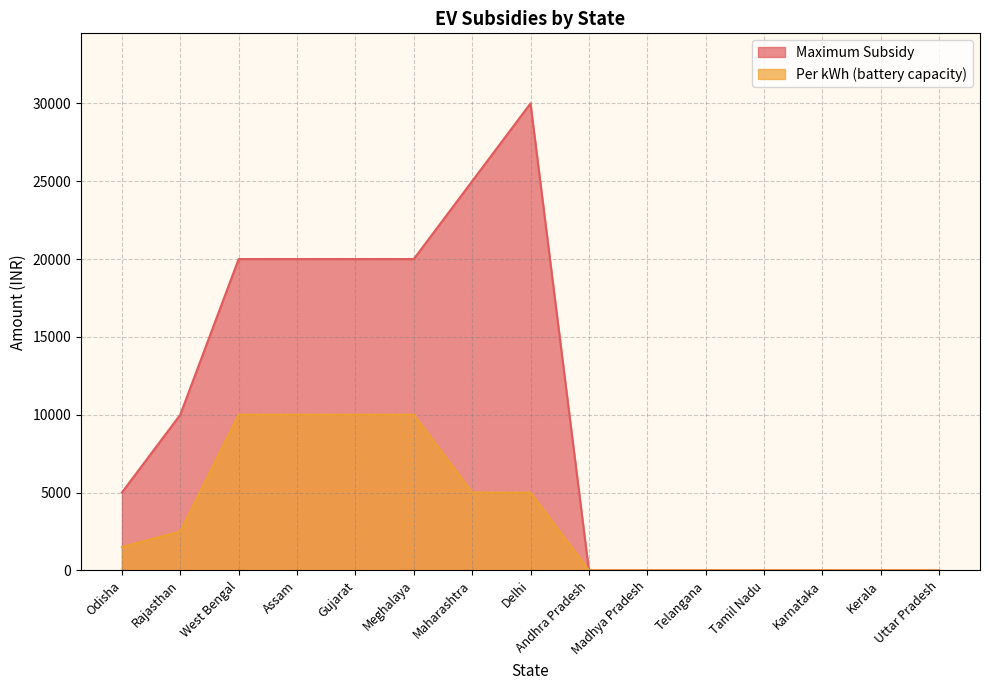

The value of Per kWh (battery capacity) at Kerala is 0. True or false?

True